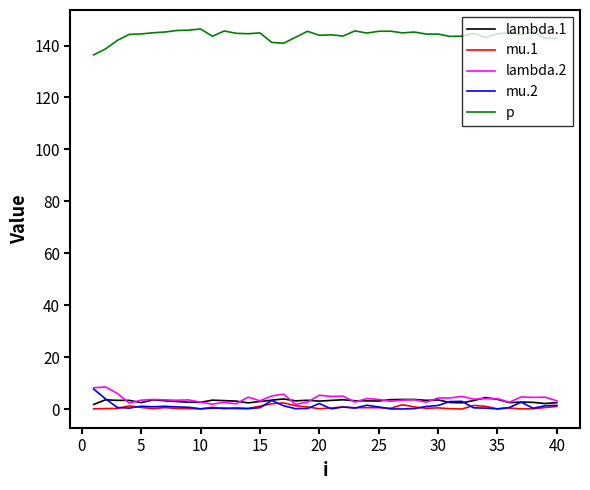

What is the average value of the p series?

144.0